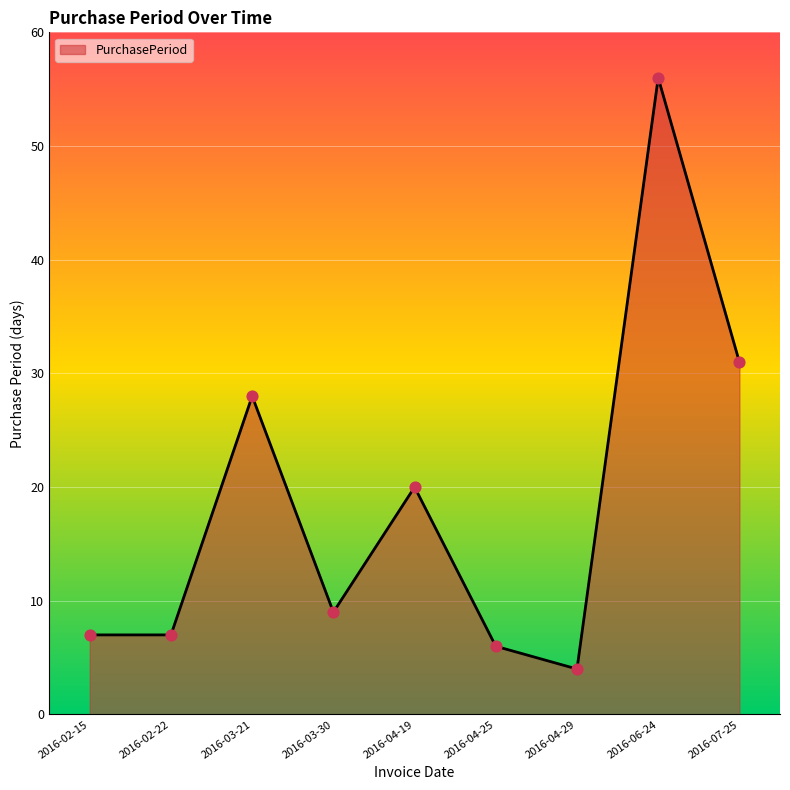

Which has a higher value, 2016-02-15 or 2016-03-30?

2016-03-30